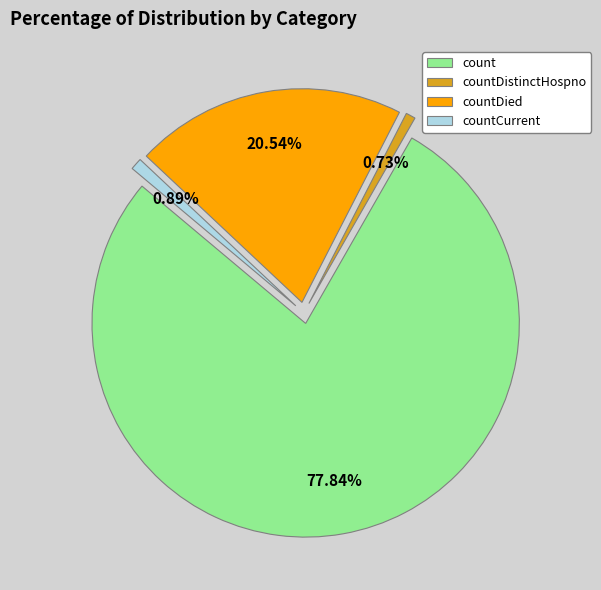

True or false: count accounts for 78% of the total.

True